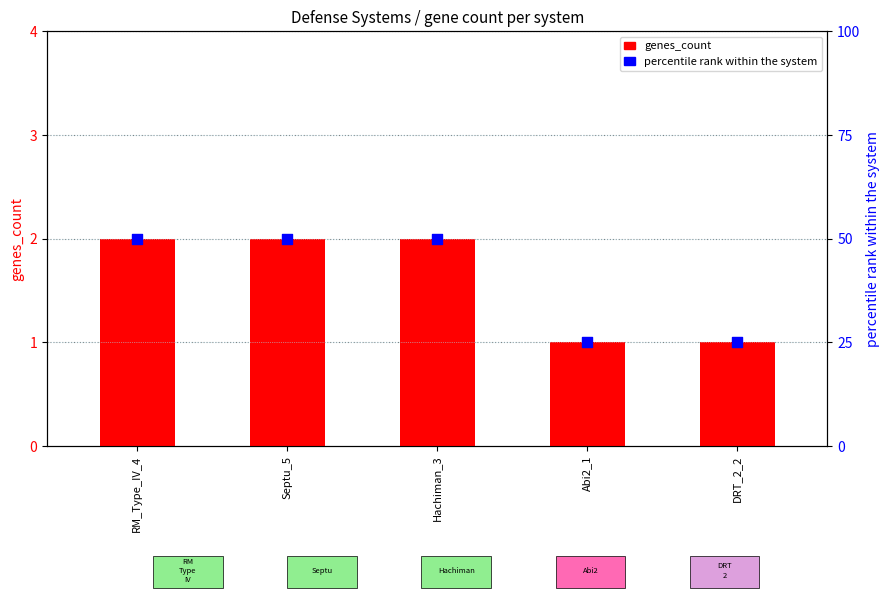

Which series has the largest total across all categories?

percentile rank within the system